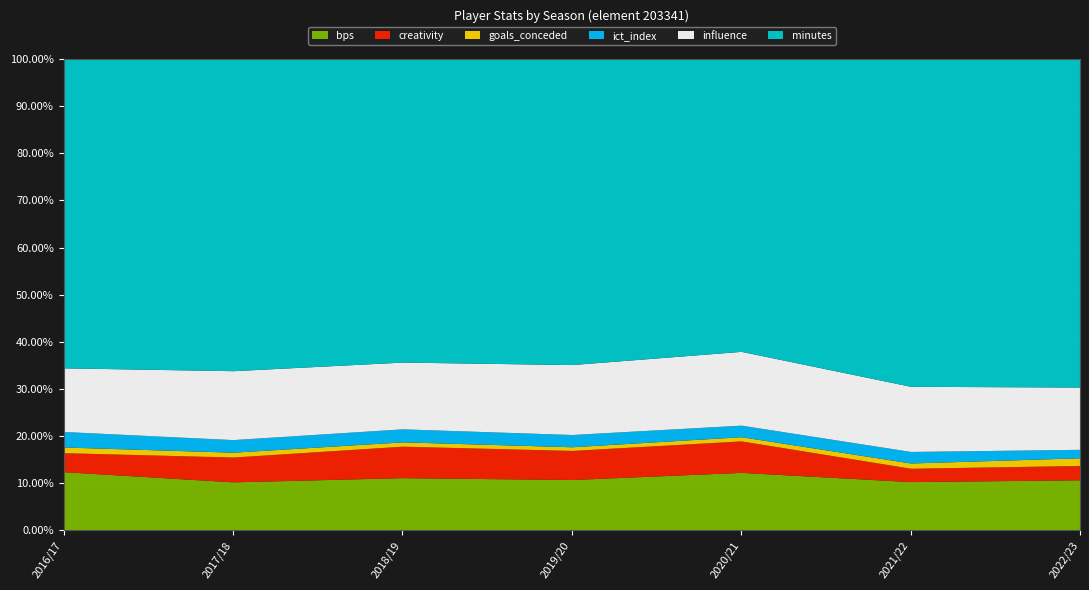

How many interior local peaks does the influence series have?

1